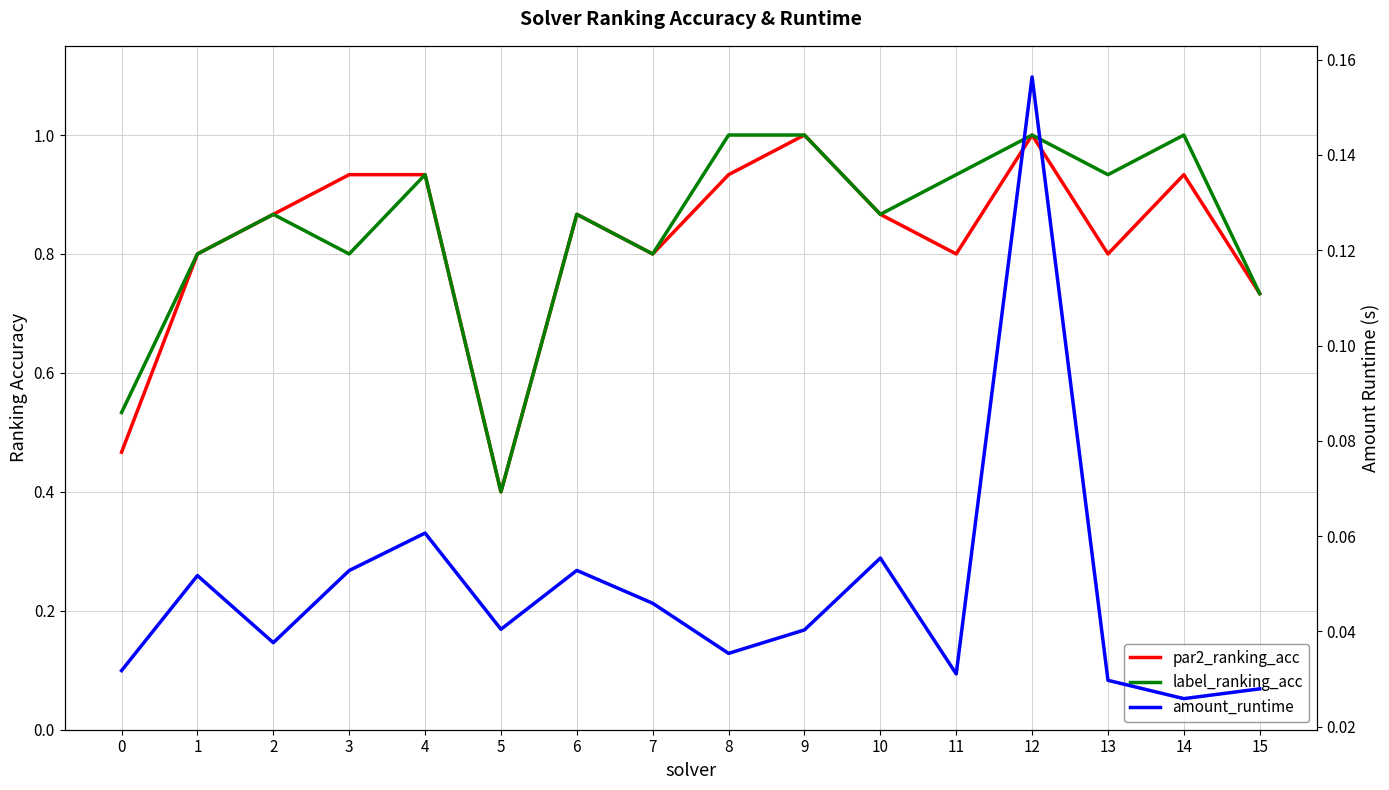

True or false: par2_ranking_acc and label_ranking_acc intersect in this chart.

False